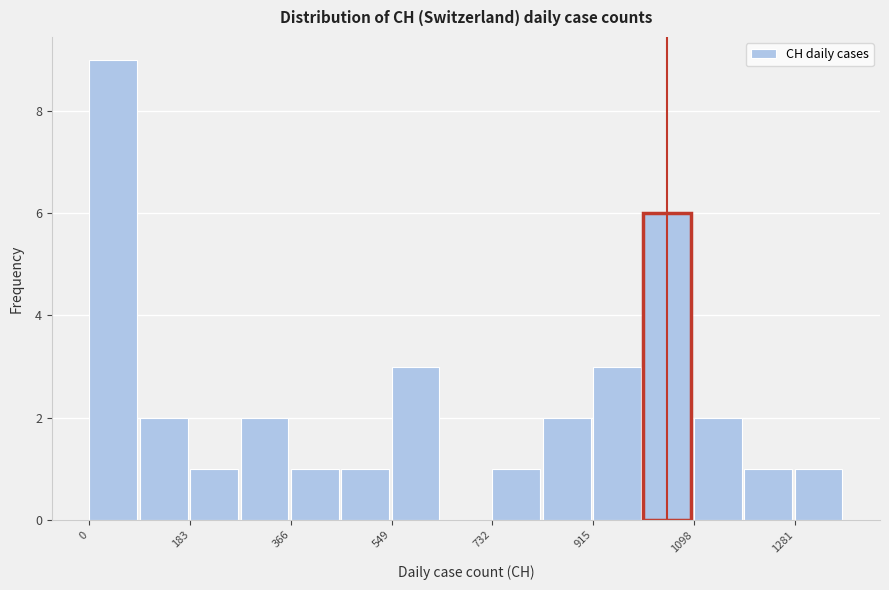

Over which range of the x-axis is the bar tallest?

0 to 100